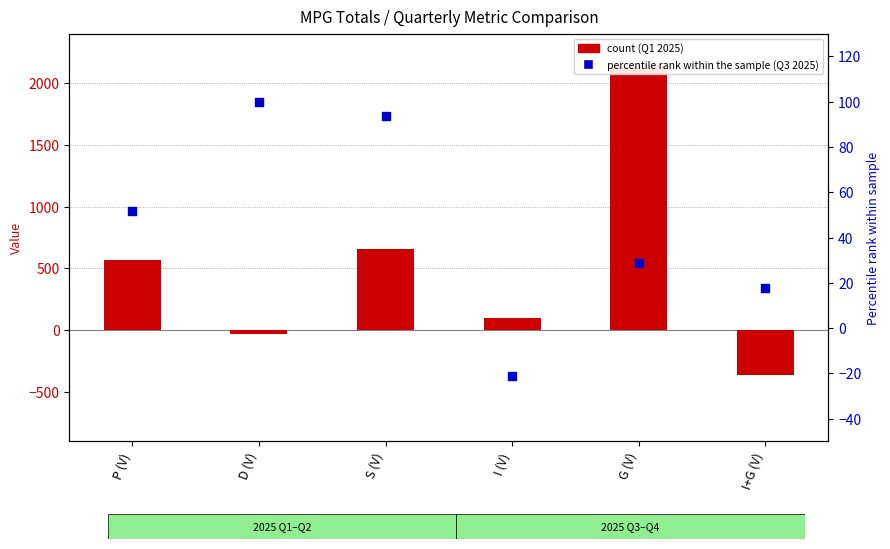

Which series contains the lowest Y value?

count